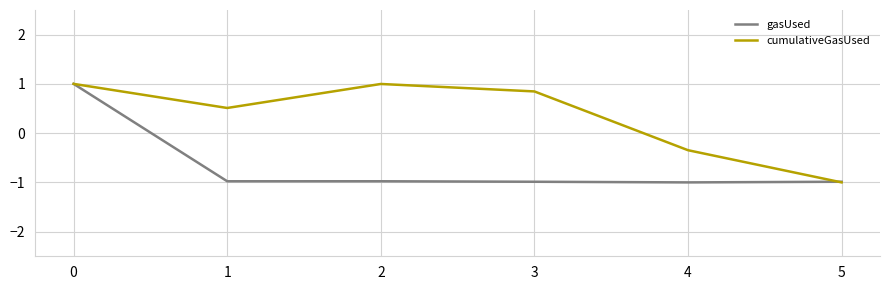

What is the difference between the highest and lowest values at 1?

1.5